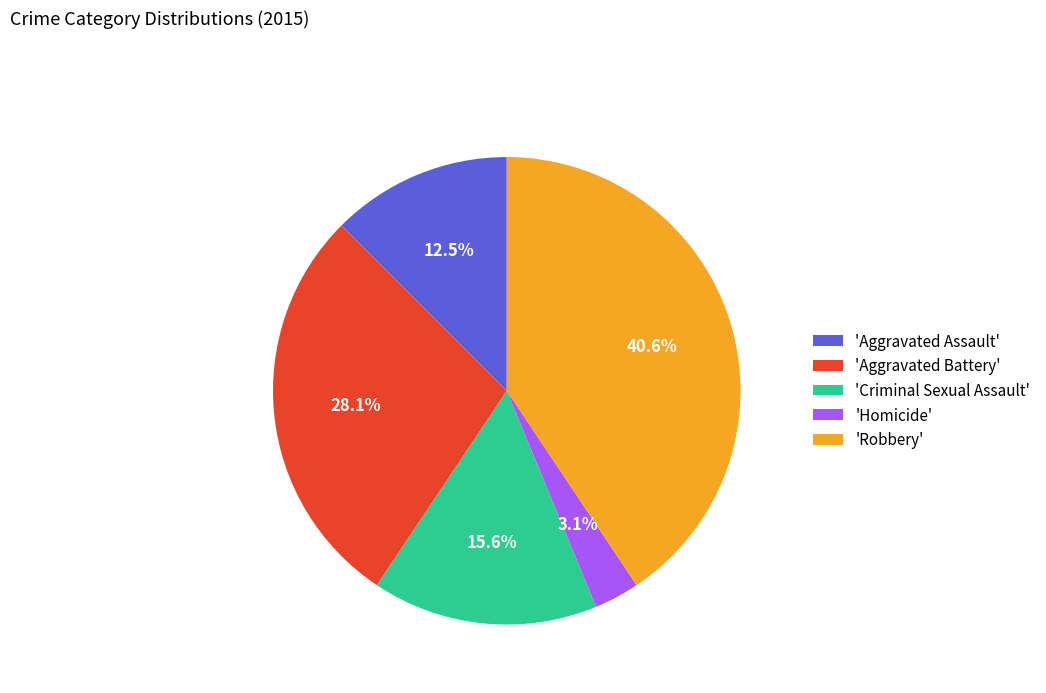

Between 'Homicide' and 'Aggravated Assault', which is larger?

'Aggravated Assault'